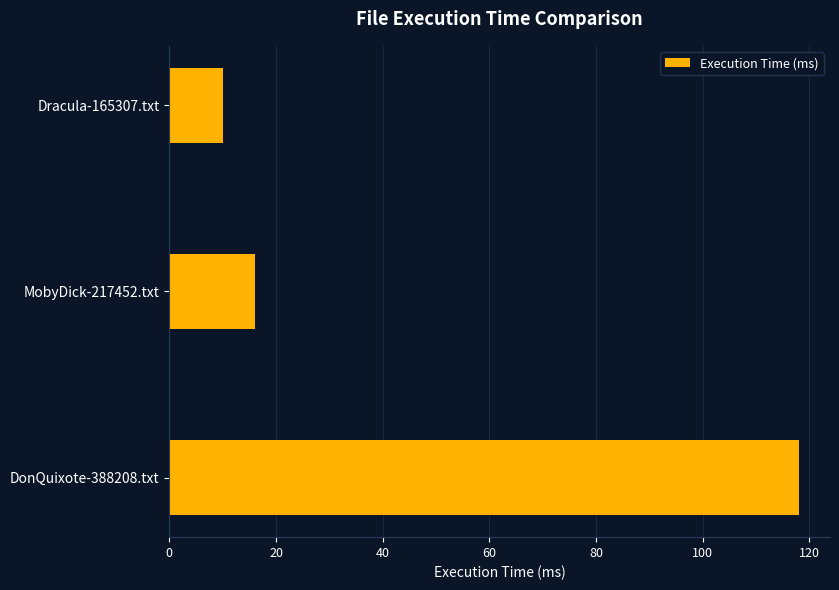

Reading bottom to top, extract all data points from this chart.

DonQuixote-388208.txt=118	MobyDick-217452.txt=16	Dracula-165307.txt=10